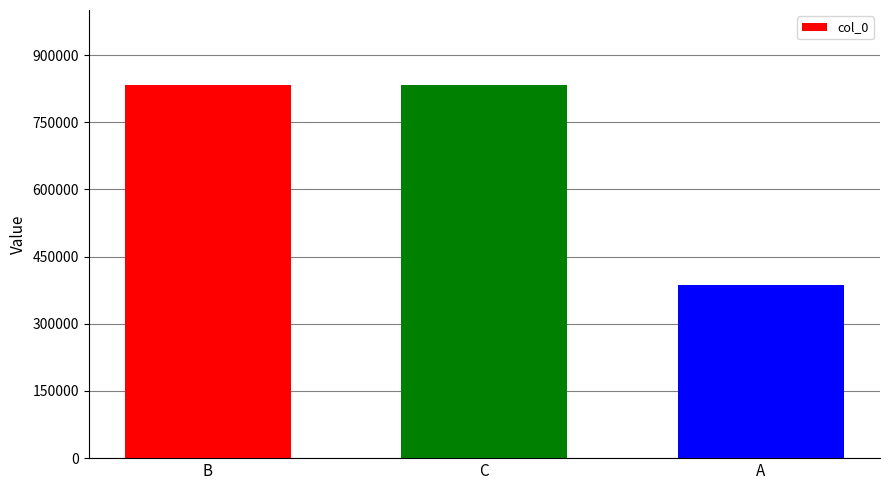

What is the greatest value displayed?

833796